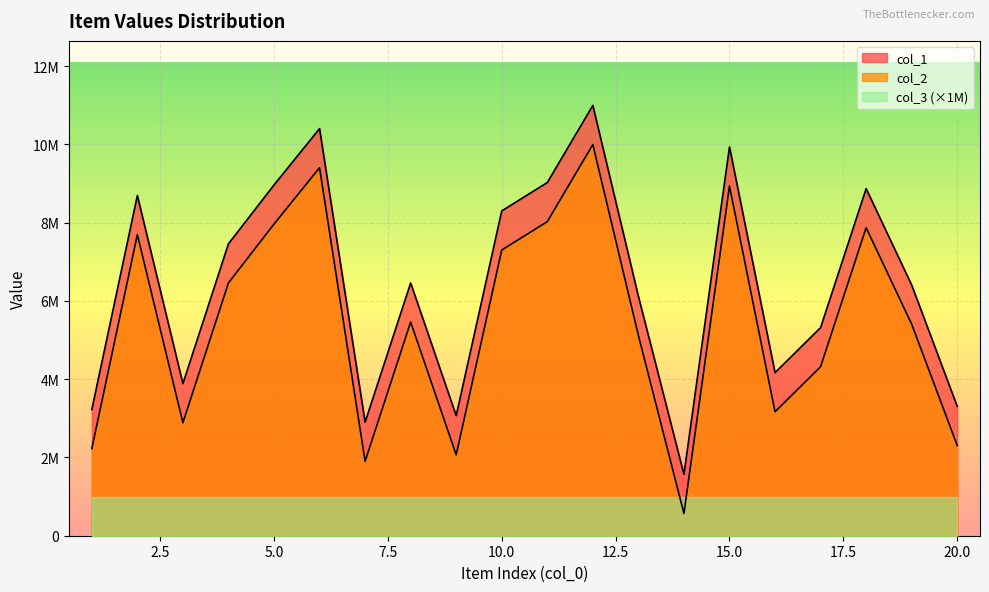

At which category is the sum across all series the highest?

12